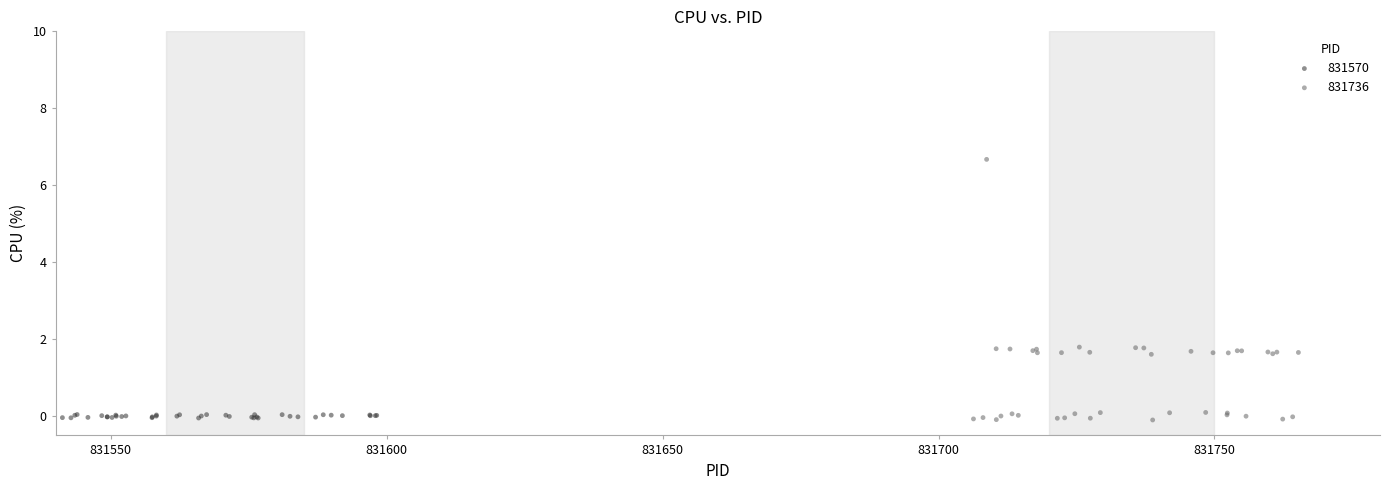

Which series has the widest spread of Y values?

831736